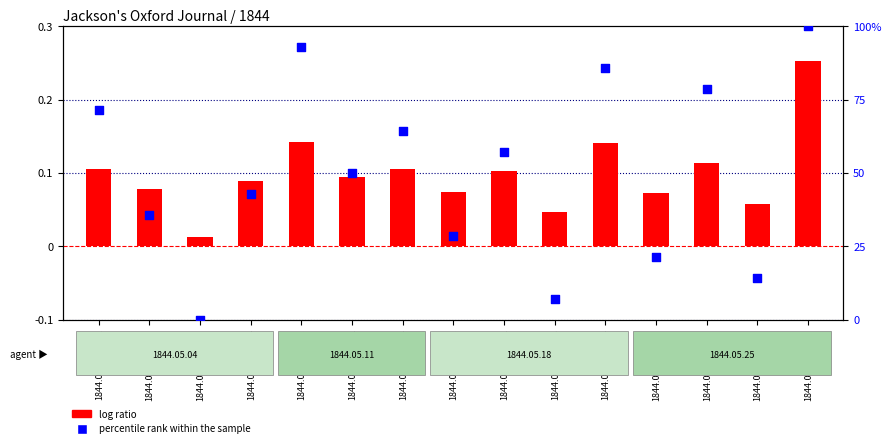

What are all the series names shown in the legend?

log ratio, percentile rank within the sample